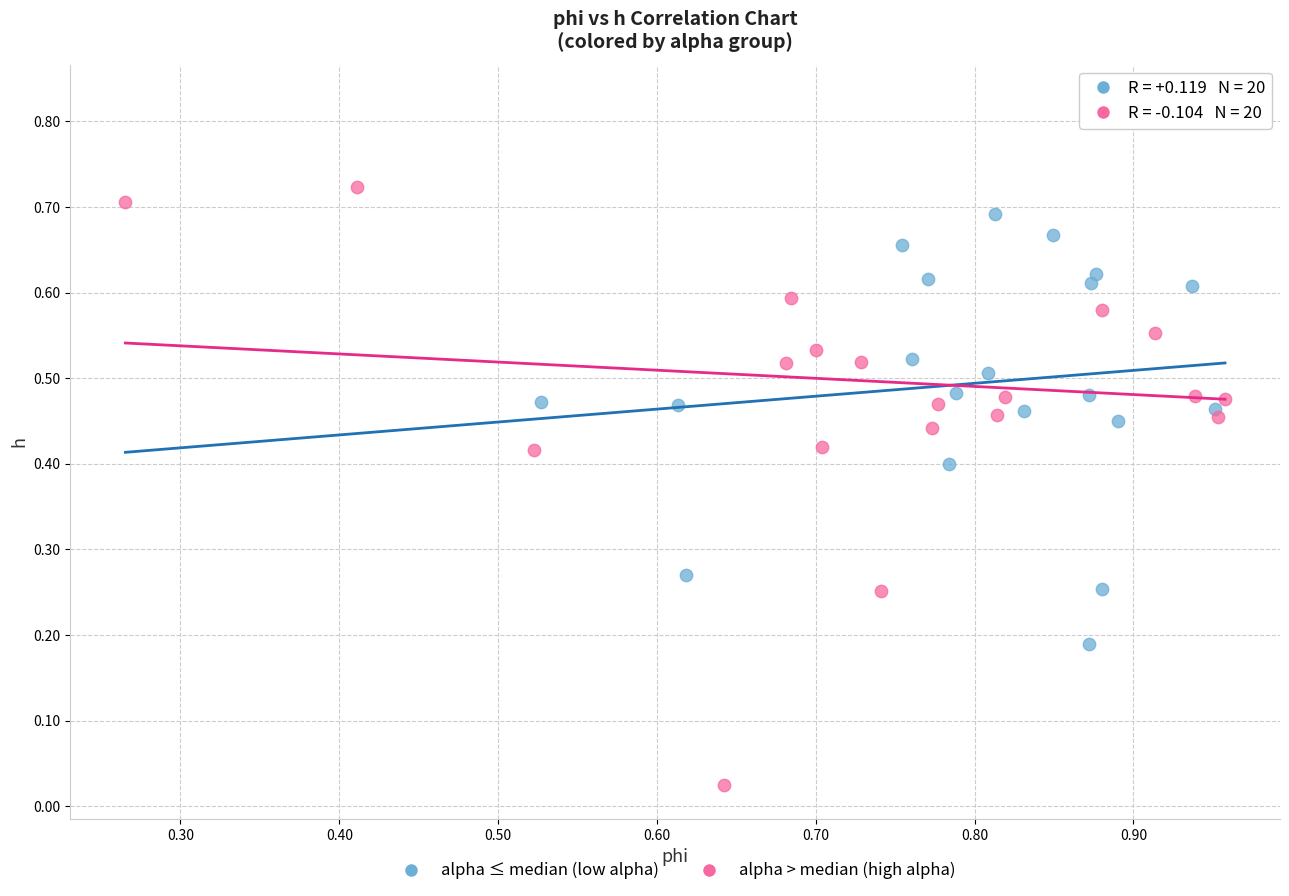

Which series reaches the minimum Y coordinate?

alpha > median (high alpha)